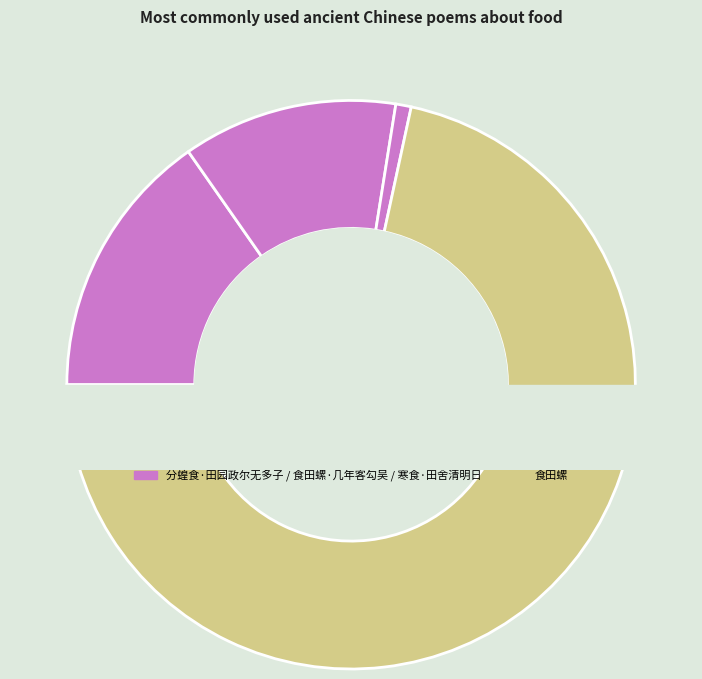

The 食田螺·几年客勾吴 slice represents 2% of the pie. True or false?

False